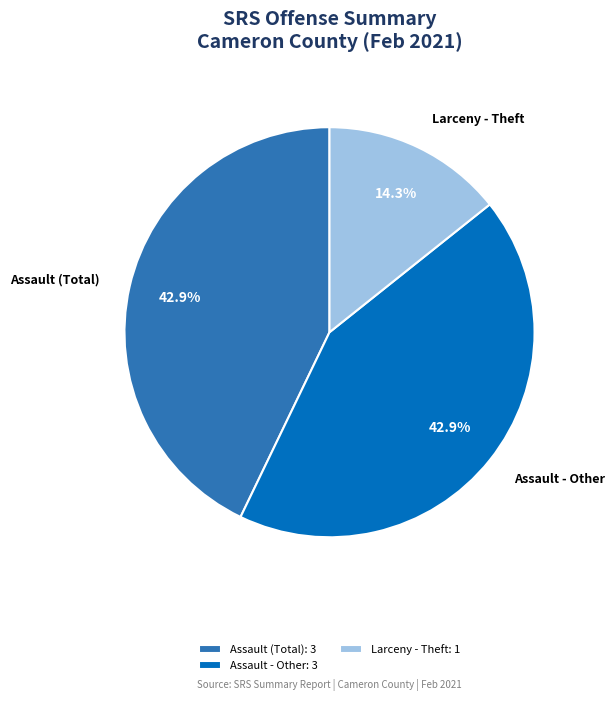

Count the number of slices in the pie.

3